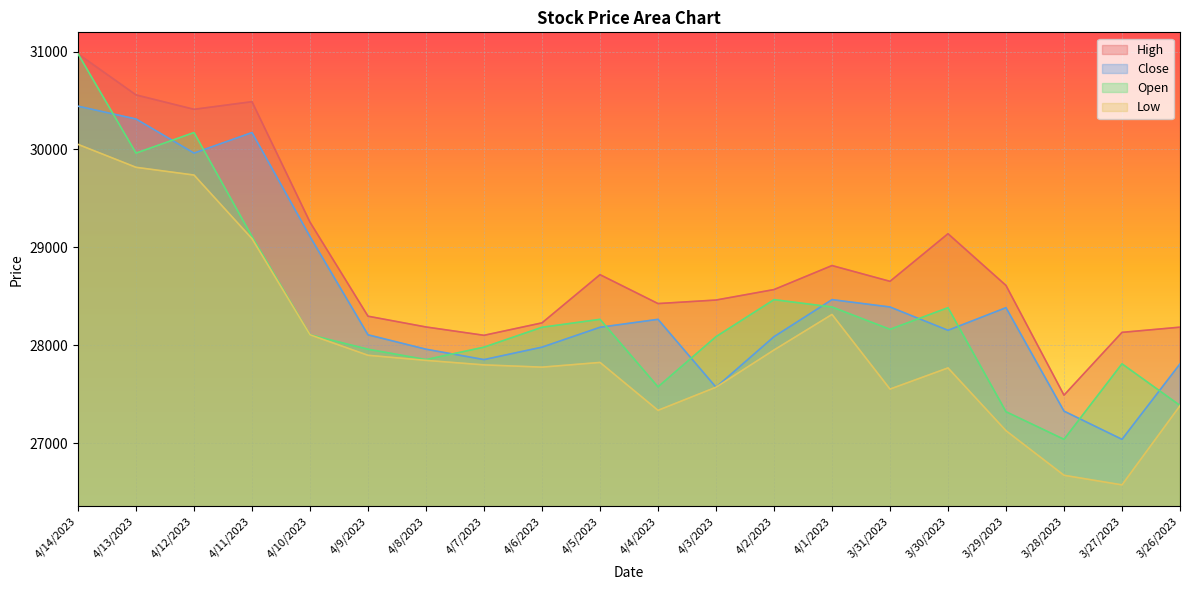

At which category is the sum across all series the highest?

4/14/2023